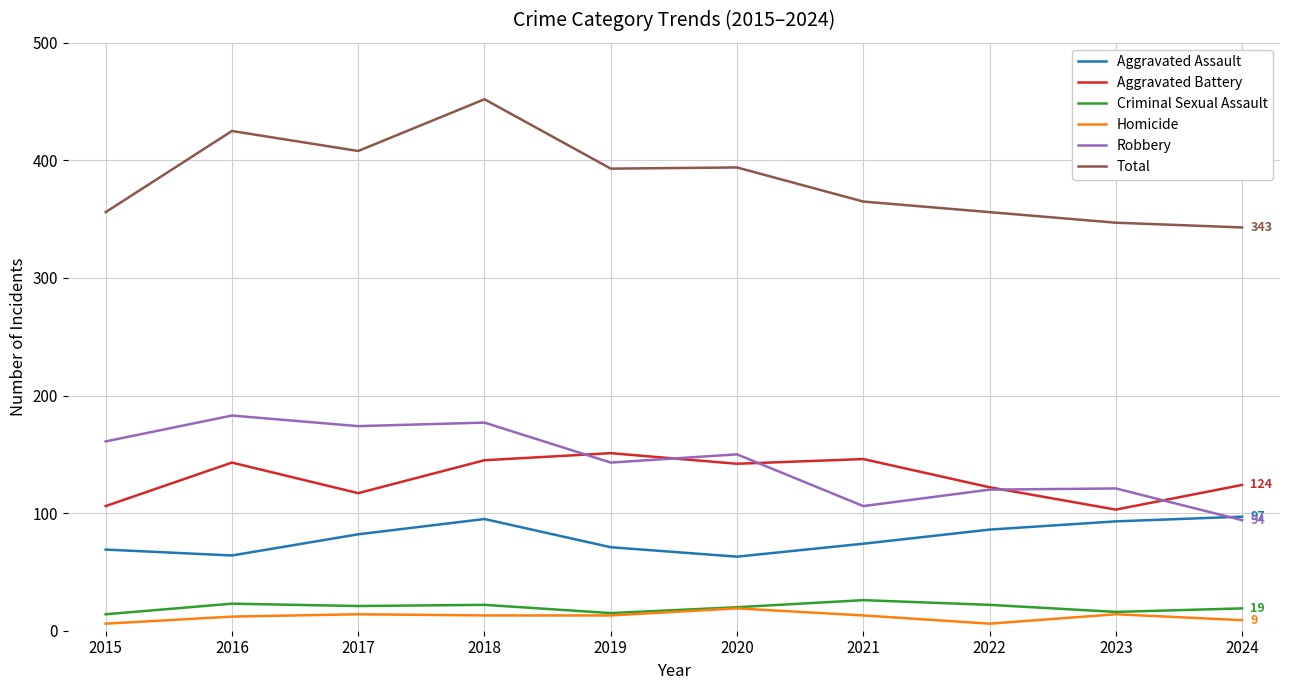

True or false: Aggravated Battery and Homicide intersect in this chart.

False